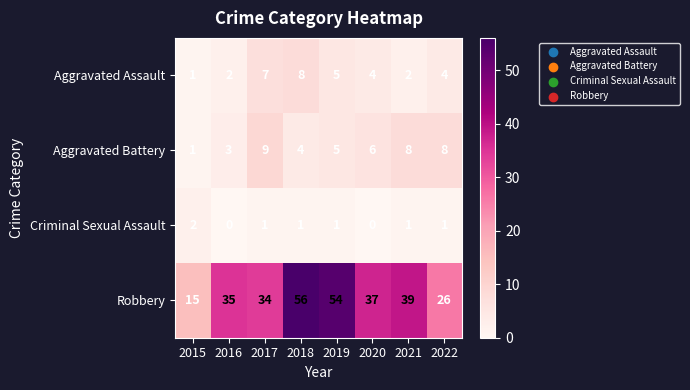

Which label corresponds to the largest value in the chart?

2018